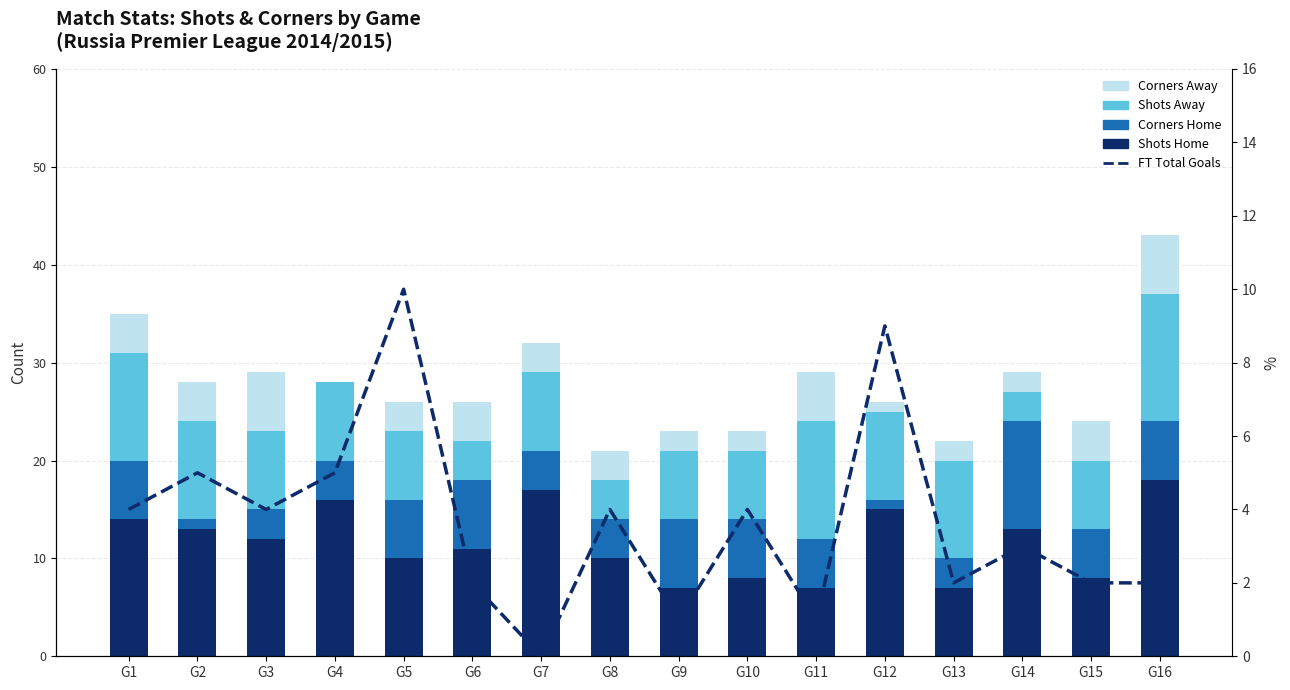

Between G9 and G15, which series saw the biggest shift?

Corners Home